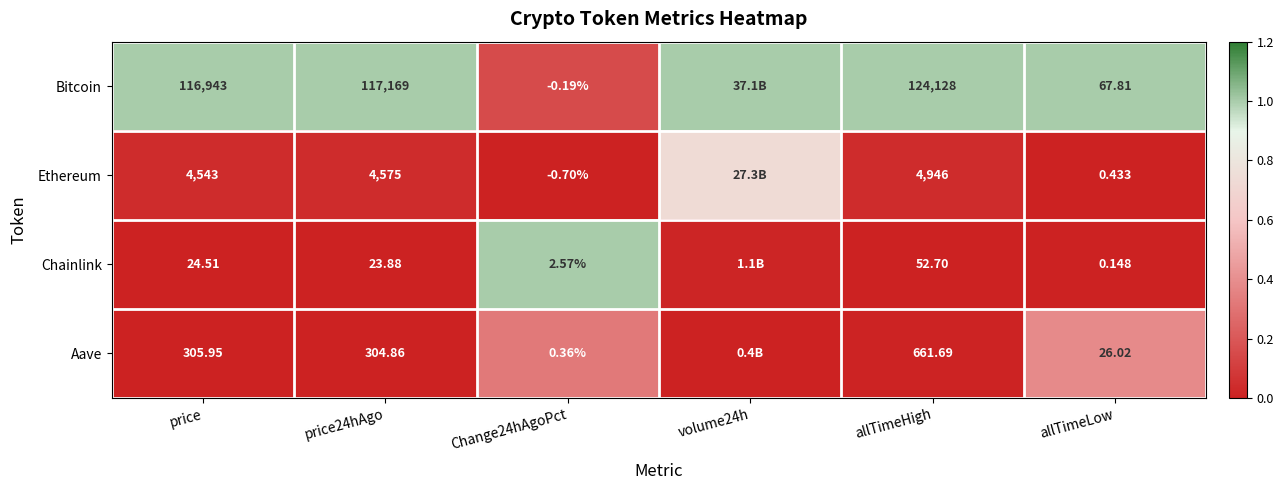

Is the value of Aave at price greater than the value of Bitcoin at allTimeLow?

Yes